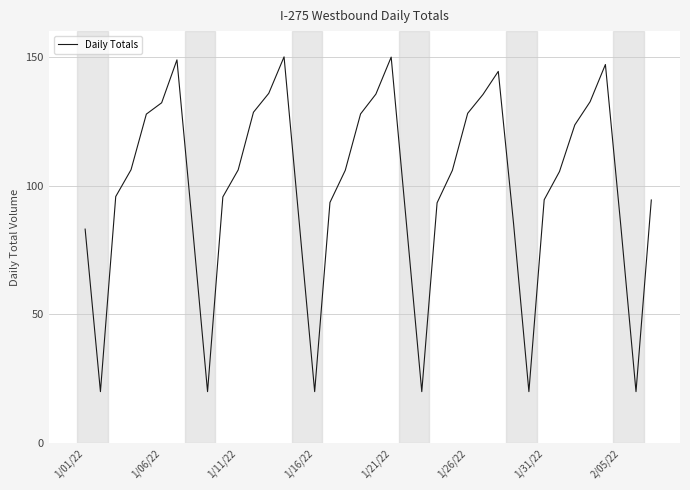

What is the greatest value displayed?

150.0